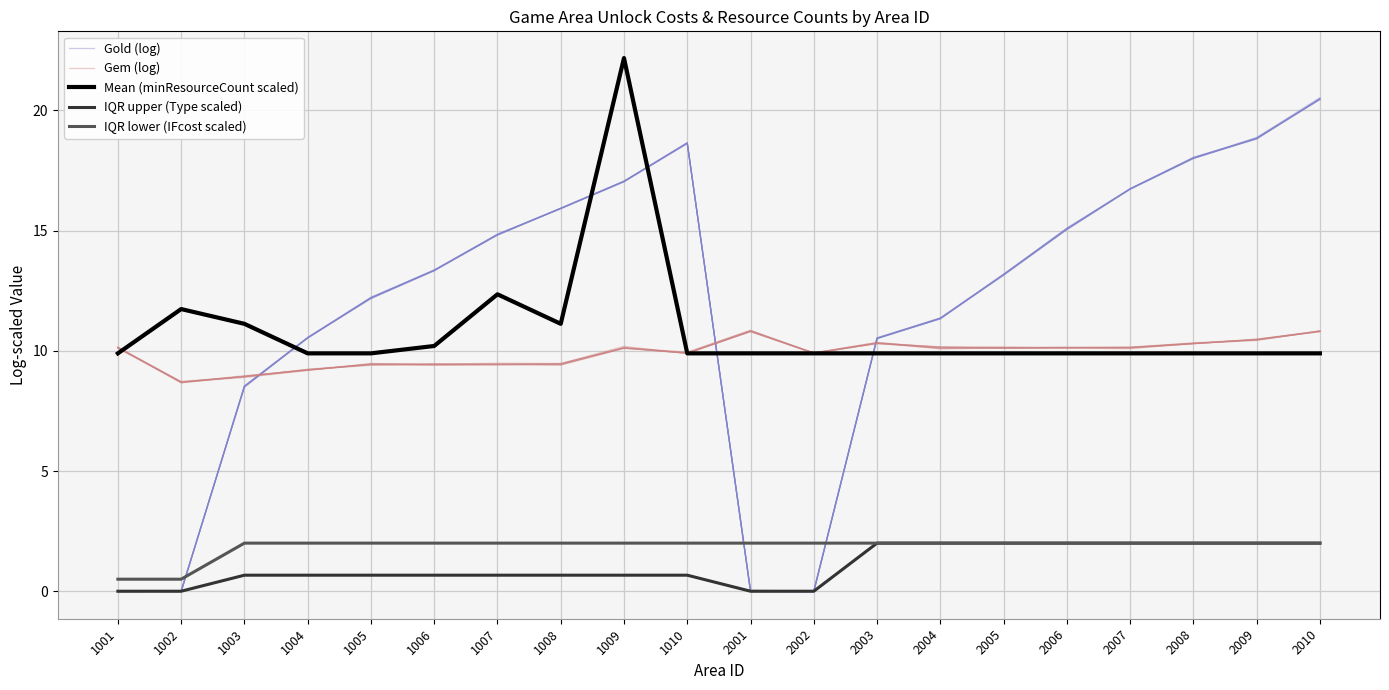

What is the value of the Gold (log) point at the 5th from the left?

12.2